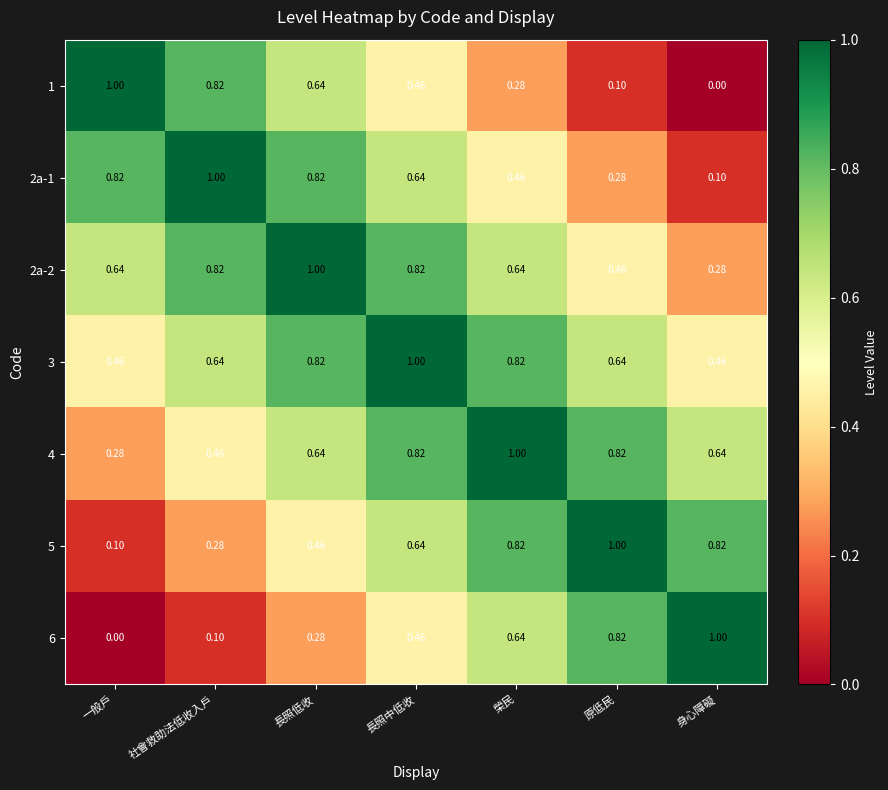

At which label does 6 reach its minimum?

一般戶